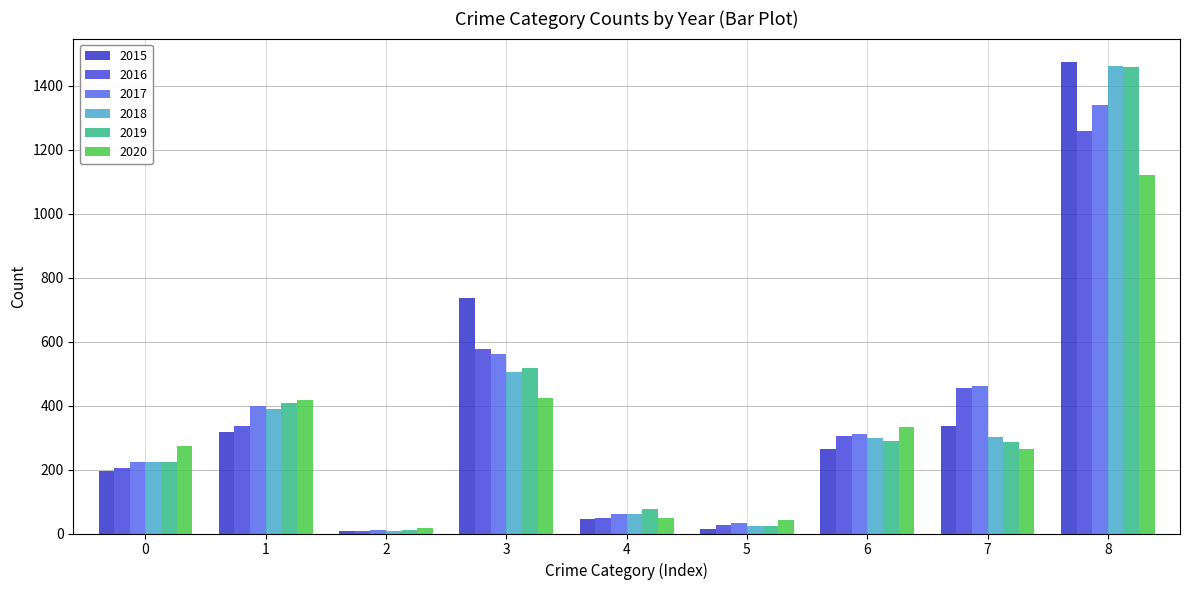

Where is 2016 nearest to the value 633?

3